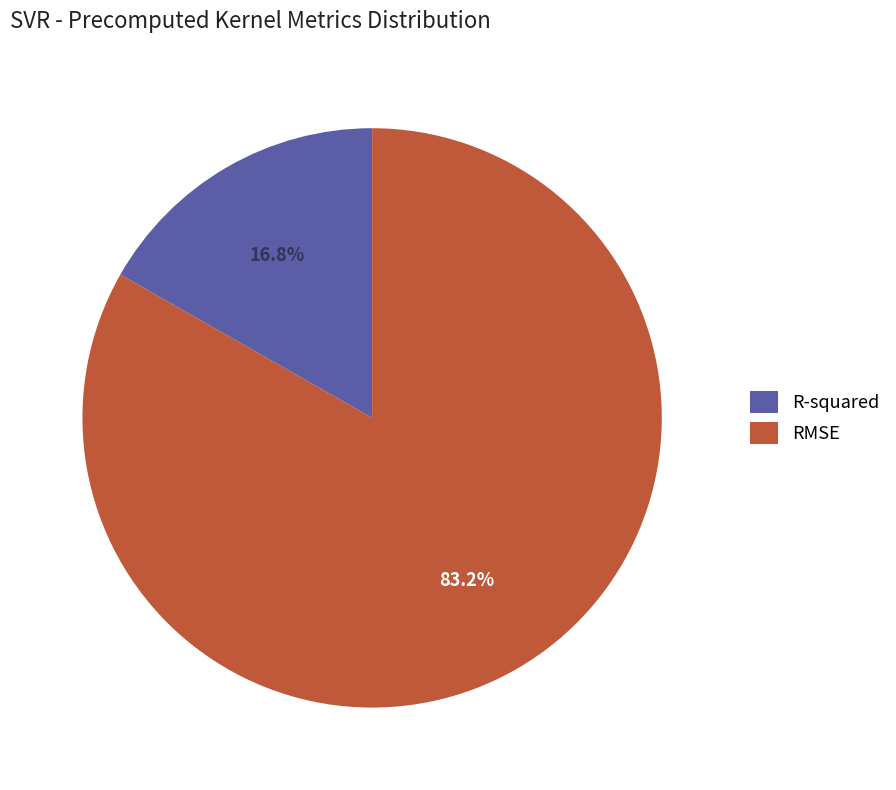

True or false: R-squared accounts for 29% of the total.

False